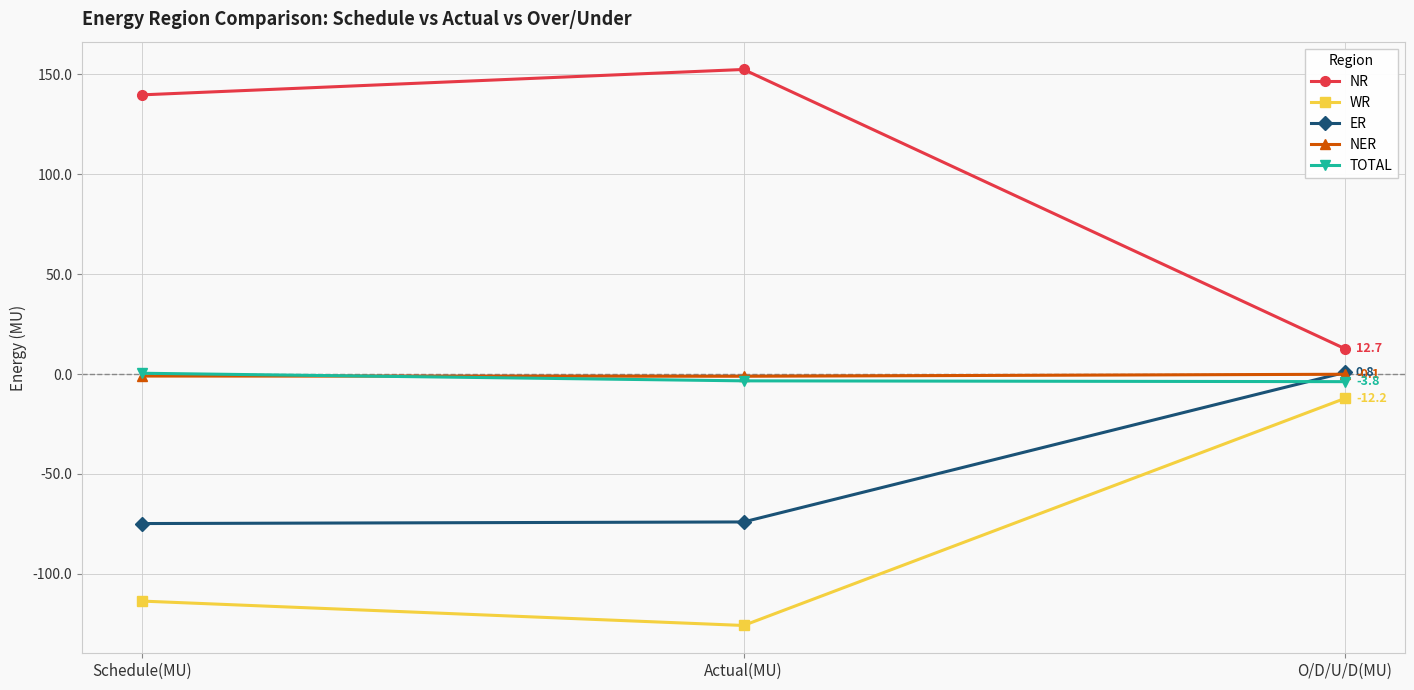

The value of TOTAL at Schedule(MU) is 0.4. True or false?

True